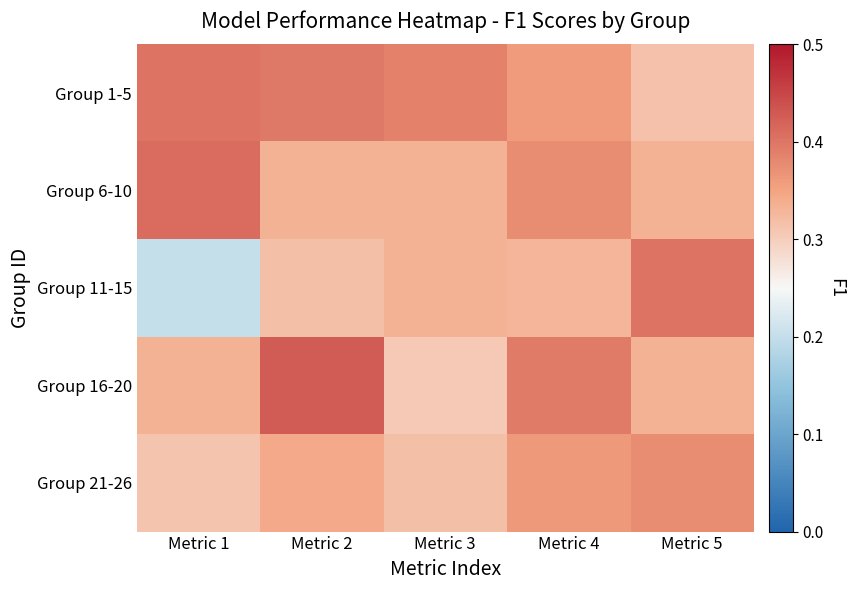

Which series has the largest total across all categories?

Group 1-5